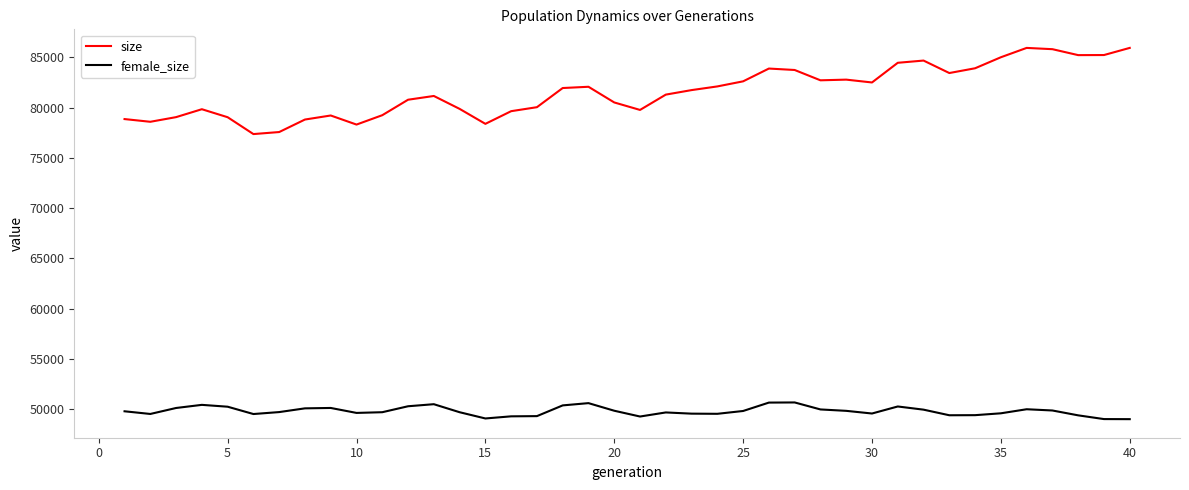

What are all the series names shown in the legend?

size, female_size